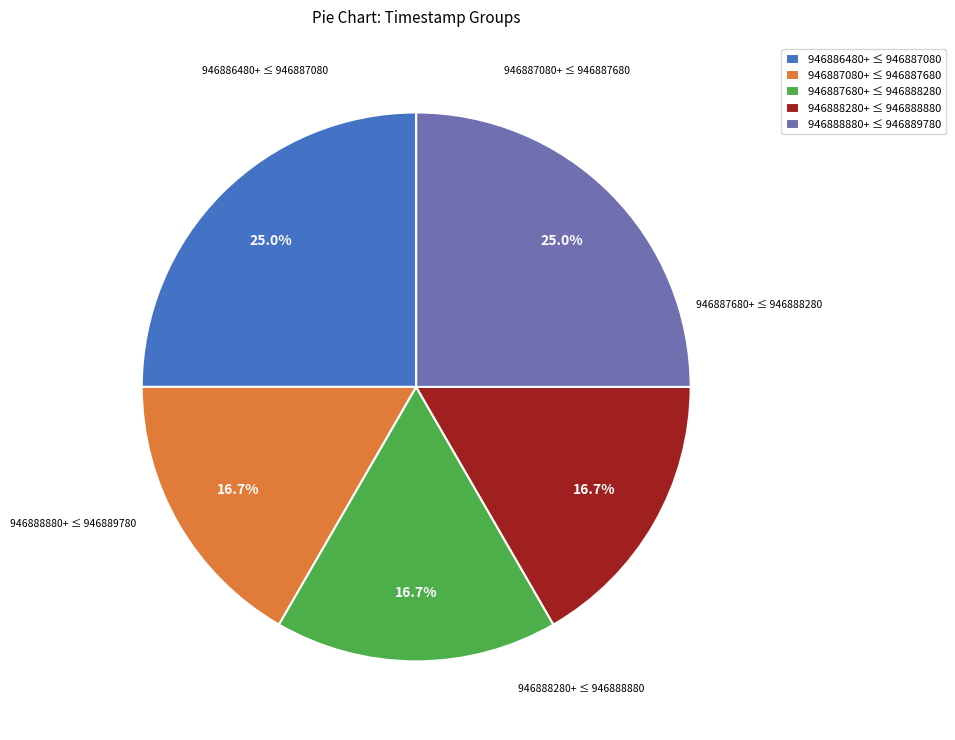

To the nearest percent, what is the average slice percentage?

20%